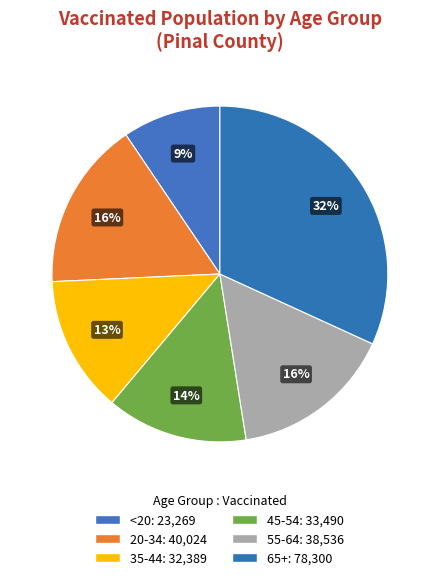

What is the ratio of the value at <20 to the value at 35-44?

0.7